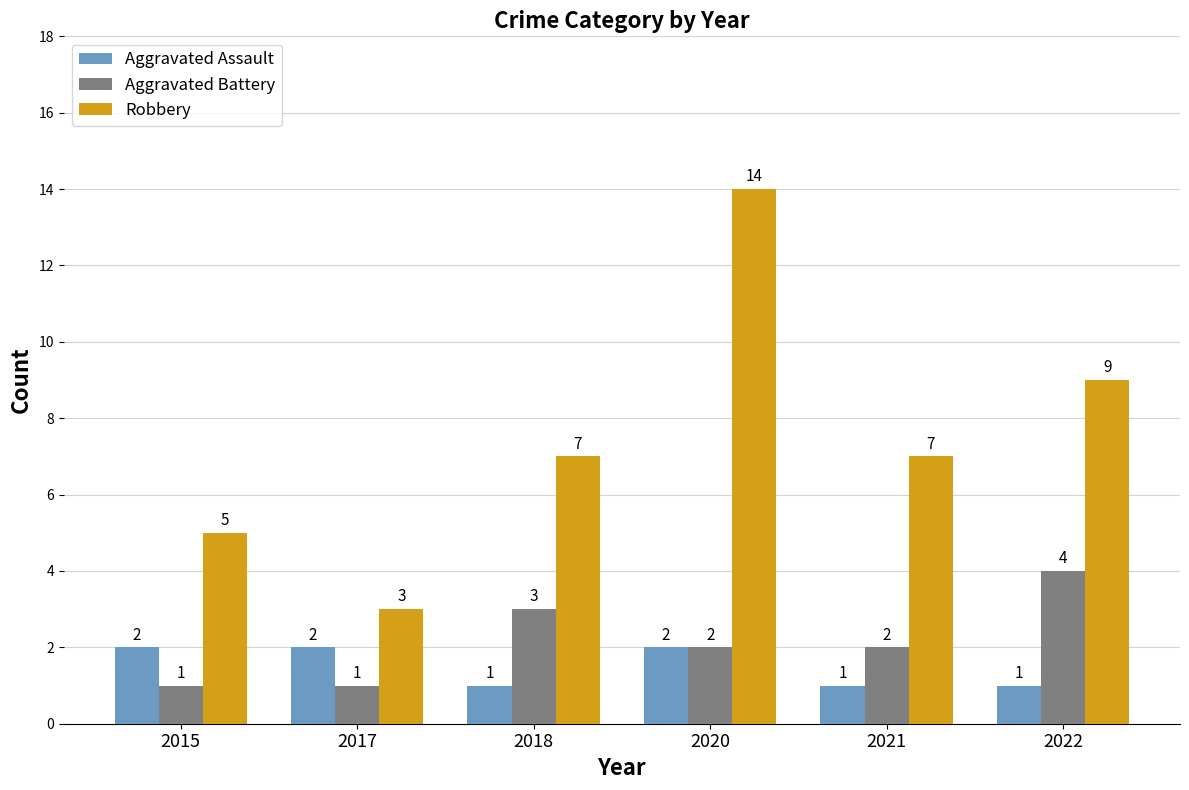

At which category is the sum across all series the highest?

2020